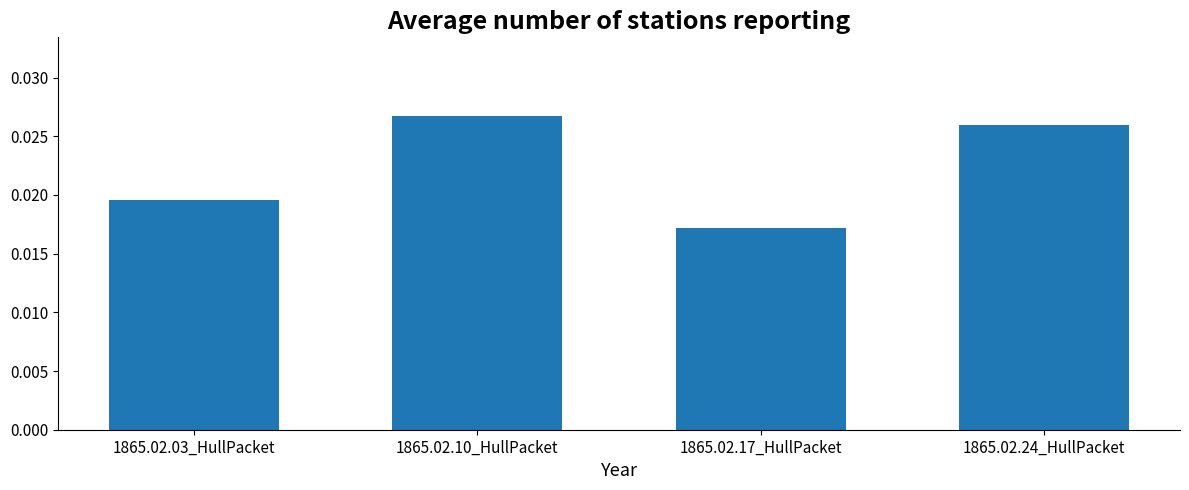

At which label is the value closest to 0?

1865.02.17_HullPacket